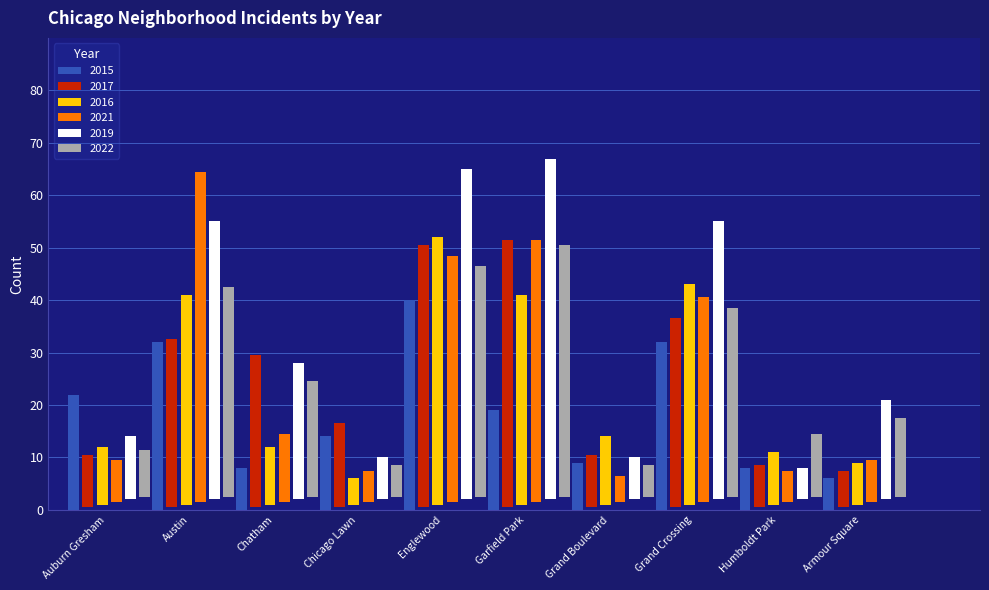

At which label is 2022 closest to 27?

Chatham